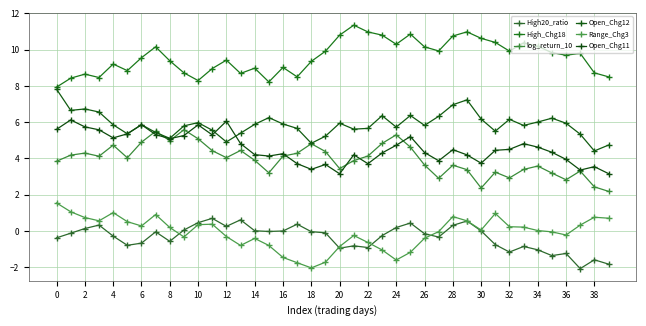

Does the chart have visible grid lines?

Yes